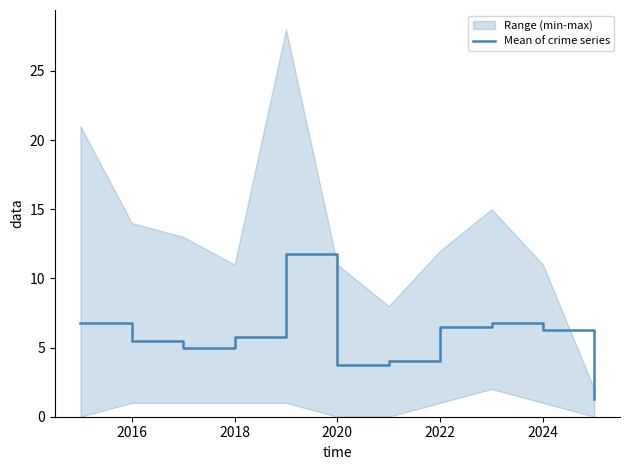

The value of Mean of crime series at 2018 is 10.2. True or false?

False